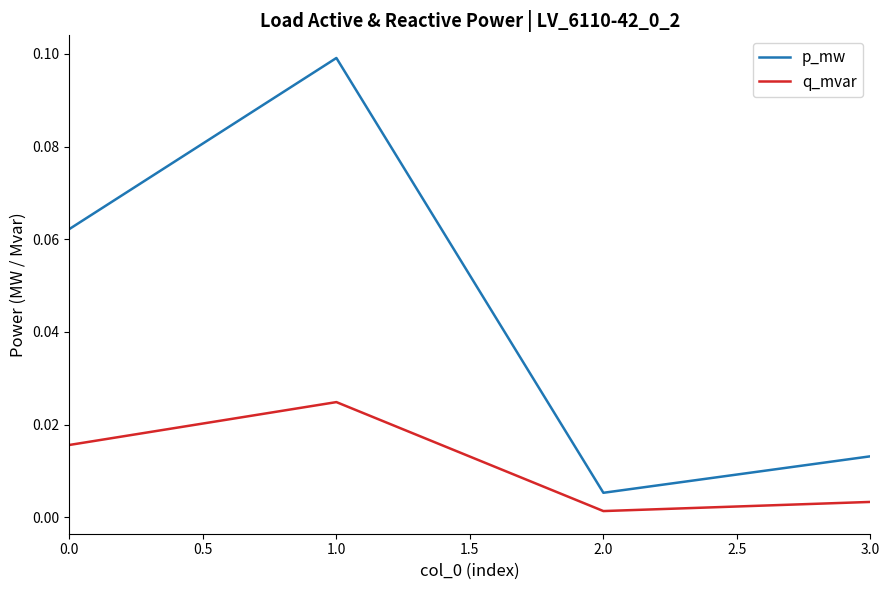

What position from the left is 1.0?

2